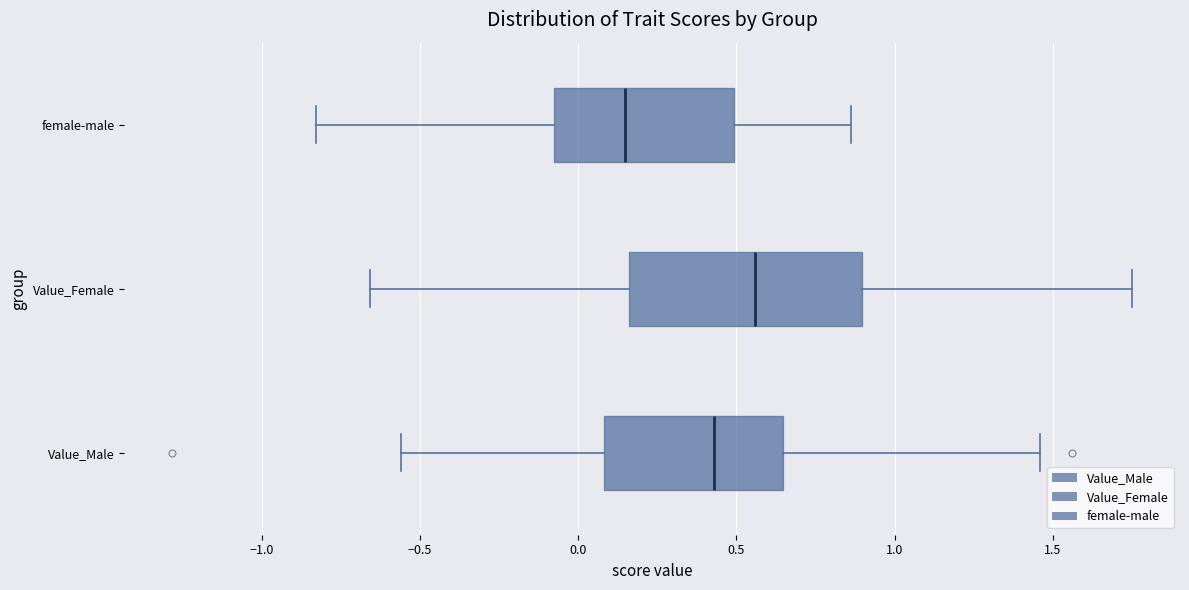

Which box's median line is the furthest to the right?

Value_Female